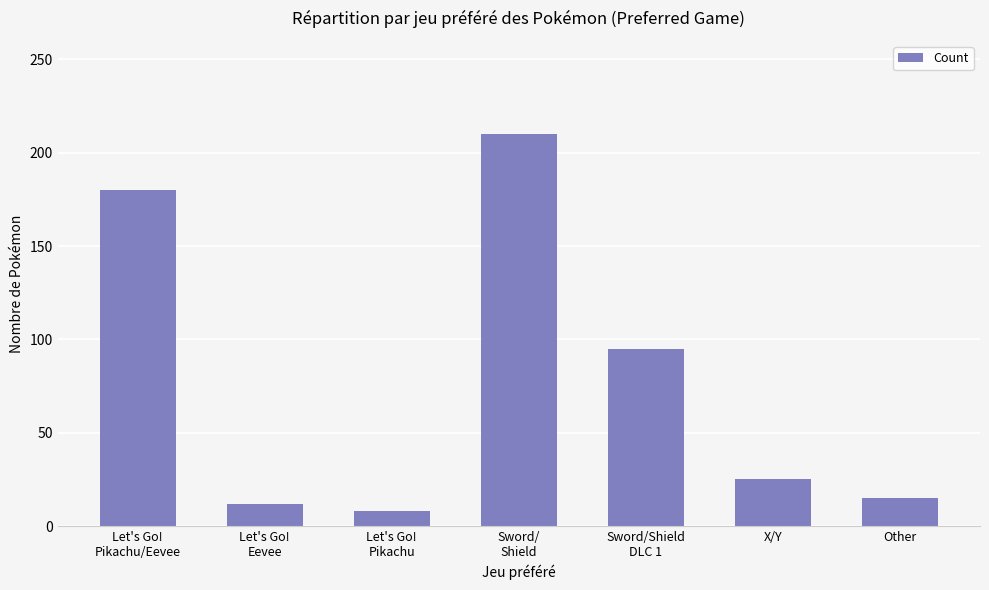

True or false: the data shows 61 at Sword/Shield
DLC 1.

False